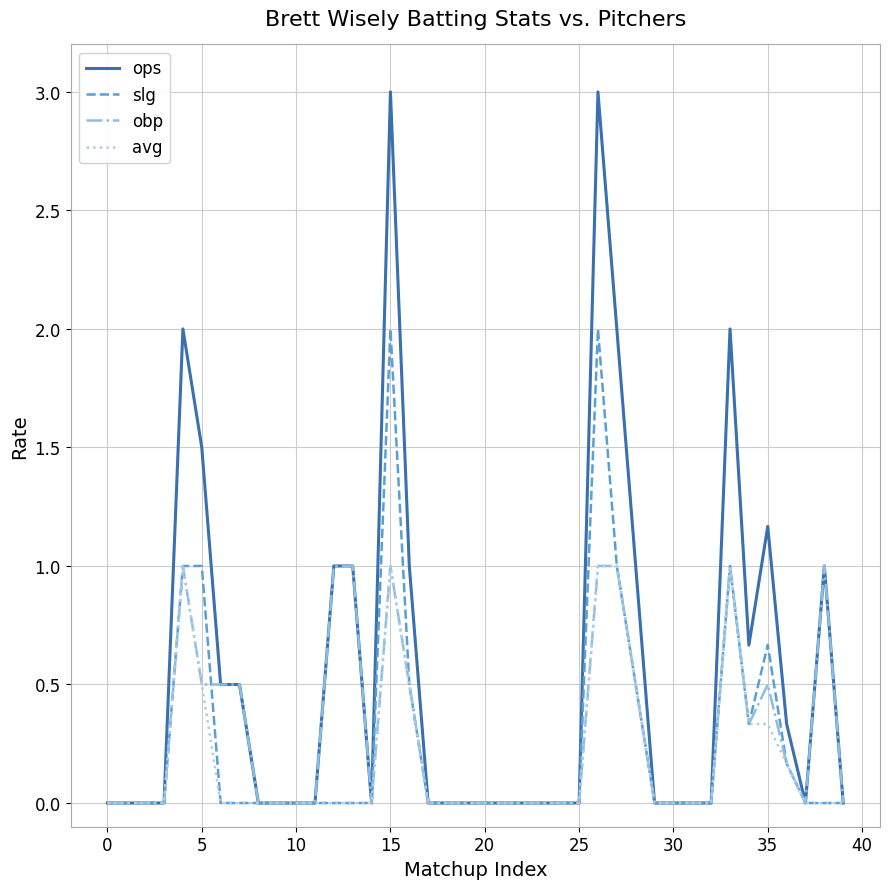

Which series has the largest total across all categories?

ops